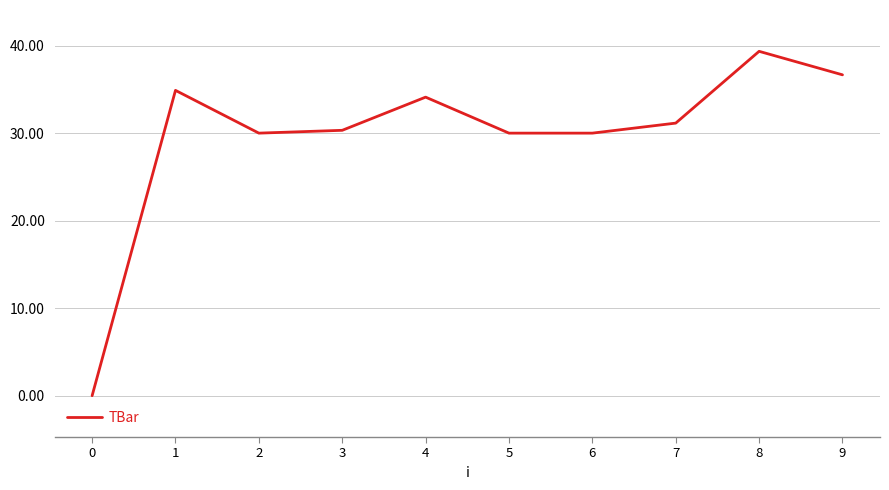

Is it true that the value at 7 is 31.1?

True